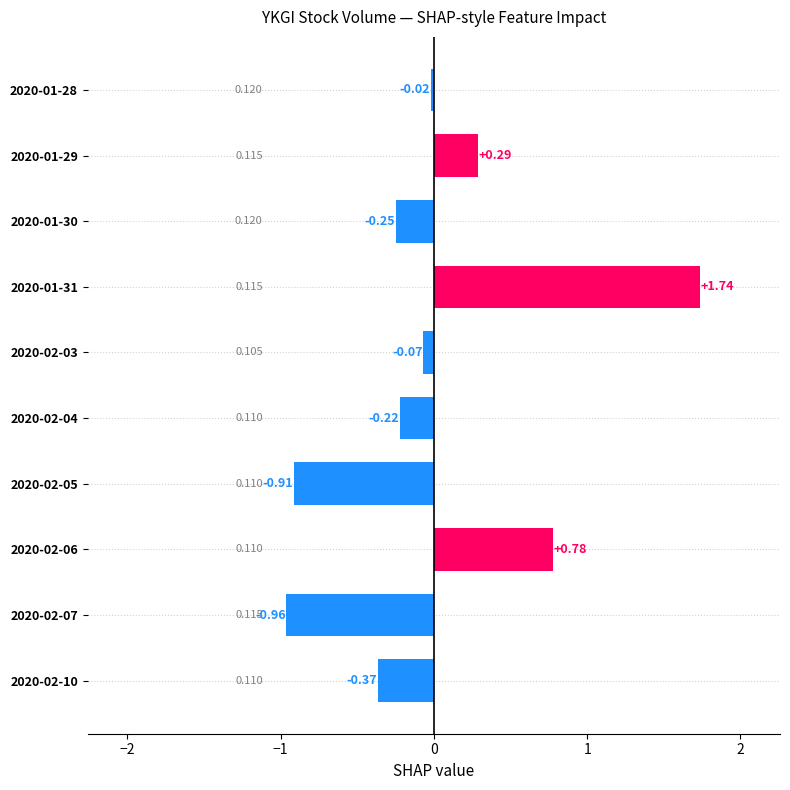

What is the difference between the maximum and second lowest values?

2.6